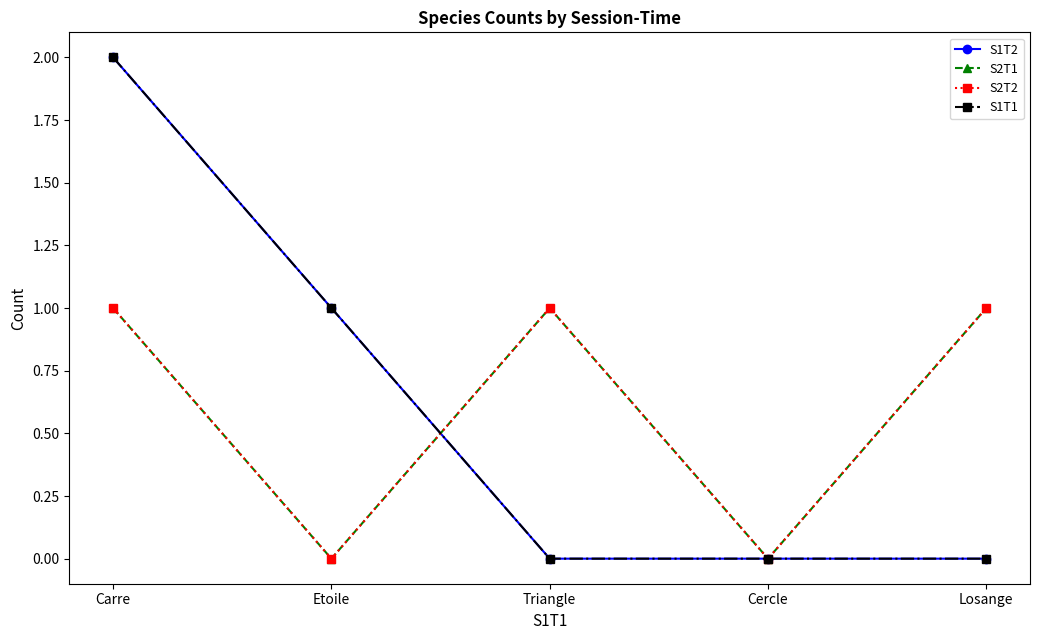

Is this an area chart (filled region under the line)?

No